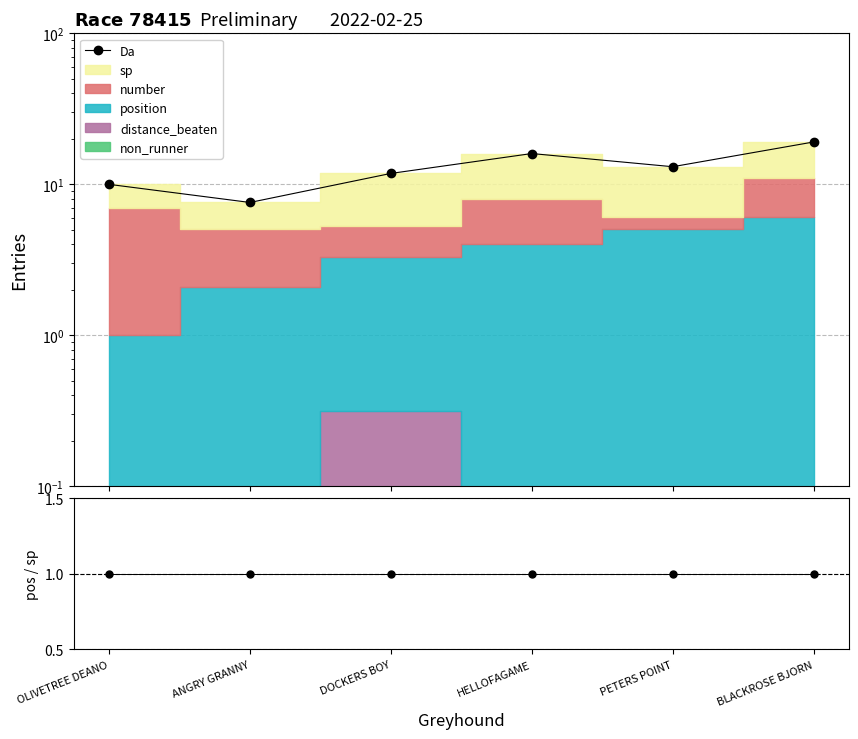

Which has a higher value, BLACKROSE BJORN or HELLOFAGAME?

BLACKROSE BJORN